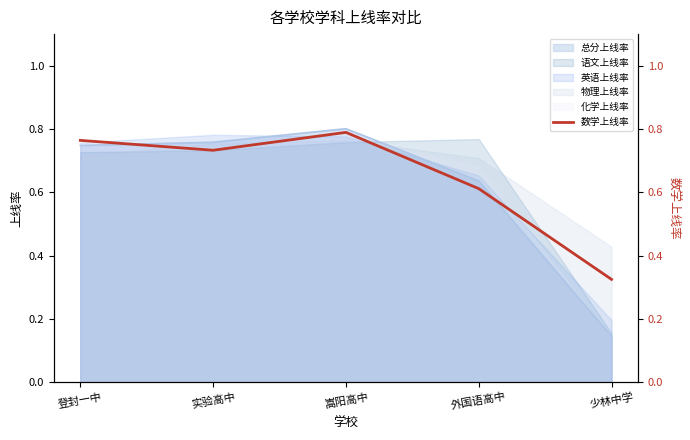

What is the difference between the maximum and second lowest values?

0.2